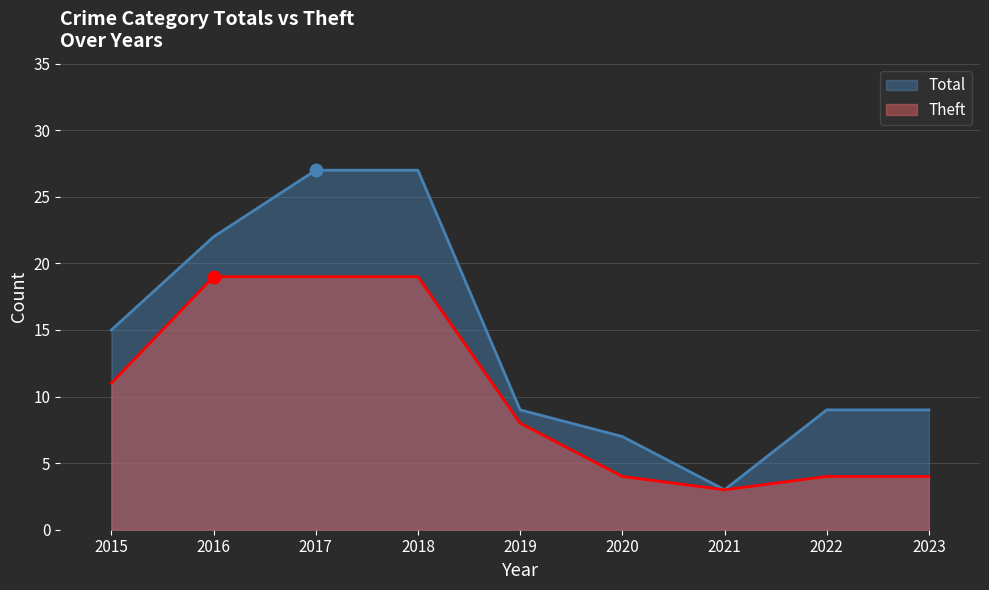

Which series has the largest total across all categories?

Total